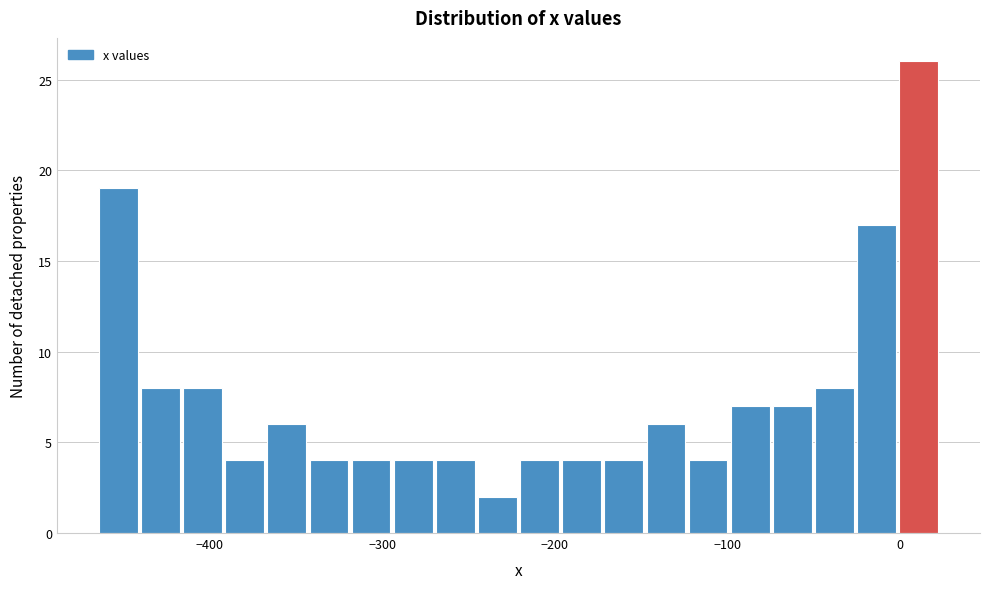

Read against the x-axis, roughly where is the centre of the tallest bar?

10